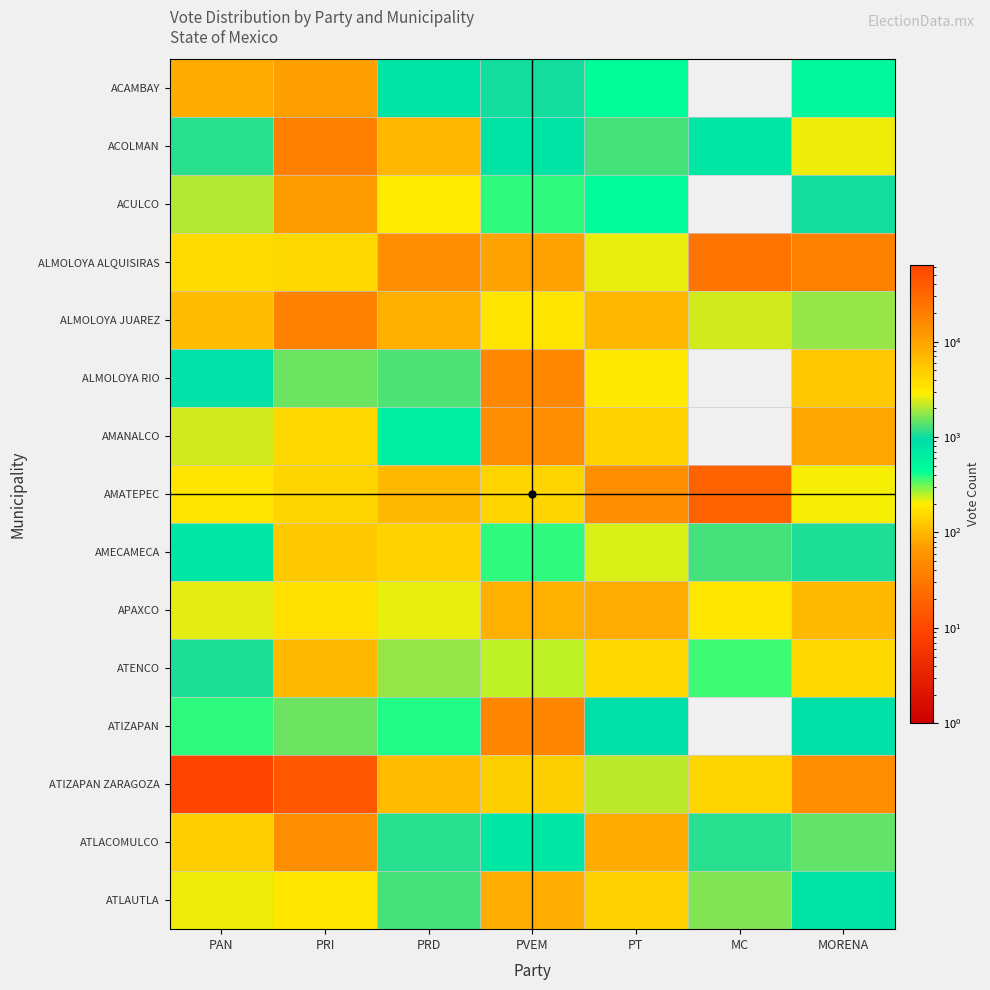

Reading right to left, transcribe all the data shown in this chart.

ACAMBAY: MORENA=510	MC=0	PT=453	PVEM=1020	PRD=797	PRI=10561	PAN=8617
ACOLMAN: MORENA=2656	MC=771	PT=1282	PVEM=800	PRD=7030	PRI=19749	PAN=1127
ACULCO: MORENA=1035	MC=0	PT=477	PVEM=379	PRD=2841	PRI=11156	PAN=2018
ALMOLOYA ALQUISIRAS: MORENA=38	MC=29	PT=221	PVEM=77	PRD=52	PRI=4141	PAN=3940
ALMOLOYA JUAREZ: MORENA=1772	MC=2380	PT=7023	PVEM=3251	PRD=7995	PRI=18909	PAN=6506
ALMOLOYA RIO: MORENA=125	MC=0	PT=193	PVEM=45	PRD=1315	PRI=1517	PAN=830
AMANALCO: MORENA=80	MC=0	PT=4428	PVEM=55	PRD=628	PRI=4030	PAN=2290
AMATEPEC: MORENA=206	MC=19	PT=55	PVEM=150	PRD=6733	PRI=4299	PAN=3236
AMECAMECA: MORENA=1065	MC=1280	PT=225	PVEM=372	PRD=4479	PRI=5327	PAN=770
APAXCO: MORENA=105	MC=3207	PT=86	PVEM=93	PRD=219	PRI=3584	PAN=2582
ATENCO: MORENA=4011	MC=359	PT=4165	PVEM=248	PRD=1802	PRI=6739	PAN=1053
ATIZAPAN: MORENA=858	MC=0	PT=918	PVEM=43	PRD=397	PRI=1538	PAN=388
ATIZAPAN ZARAGOZA: MORENA=15134	MC=4214	PT=2143	PVEM=4730	PRD=6616	PRI=42776	PAN=63464
ATLACOMULCO: MORENA=1426	MC=1122	PT=8401	PVEM=722	PRD=1129	PRI=14610	PAN=4802
ATLAUTLA: MORENA=793	MC=1630	PT=141	PVEM=87	PRD=1286	PRI=3122	PAN=2636